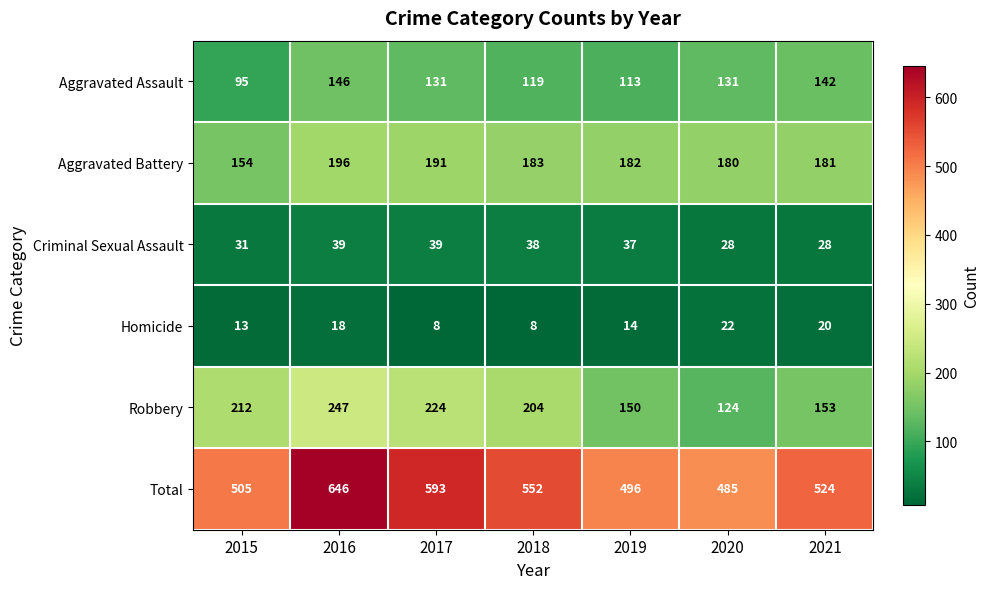

How many values in the Aggravated Assault series are below 131?

3